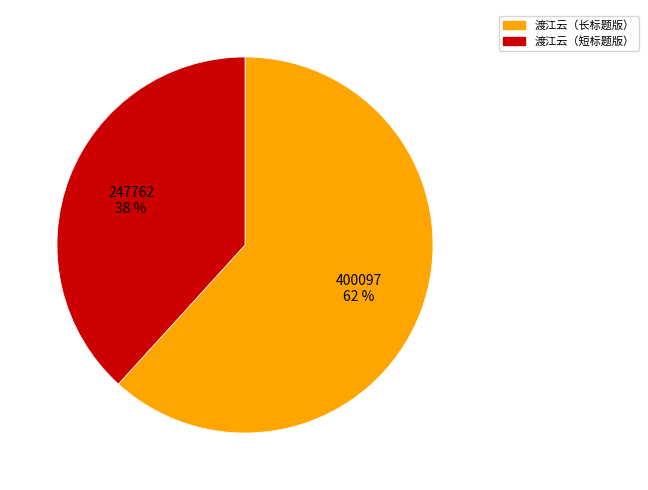

Is there a majority slice in this chart?

Yes